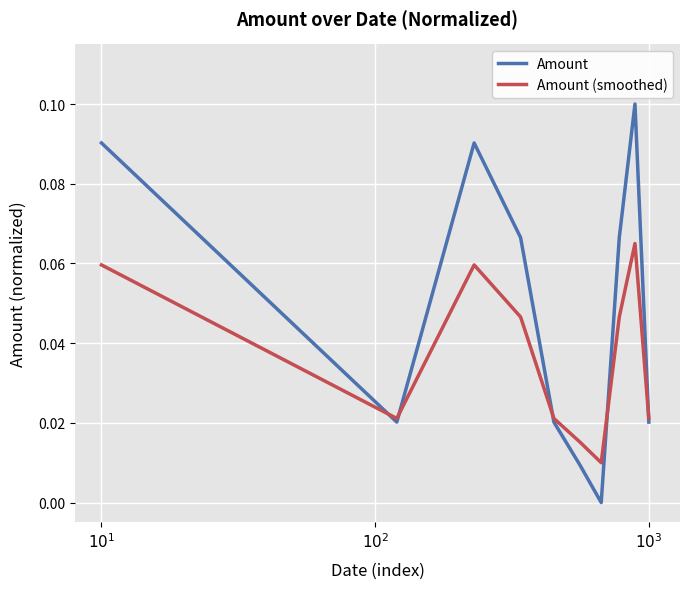

Rank the series by their maximum value, from highest to lowest.

Amount, Amount (smoothed)